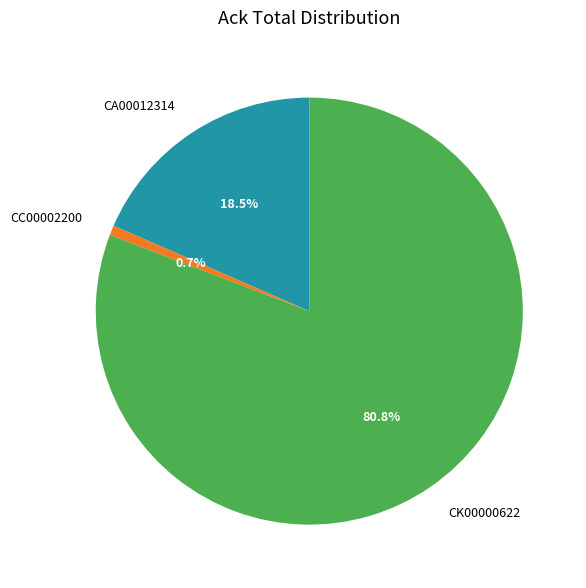

True or false: CK00000622 accounts for 81% of the total.

True